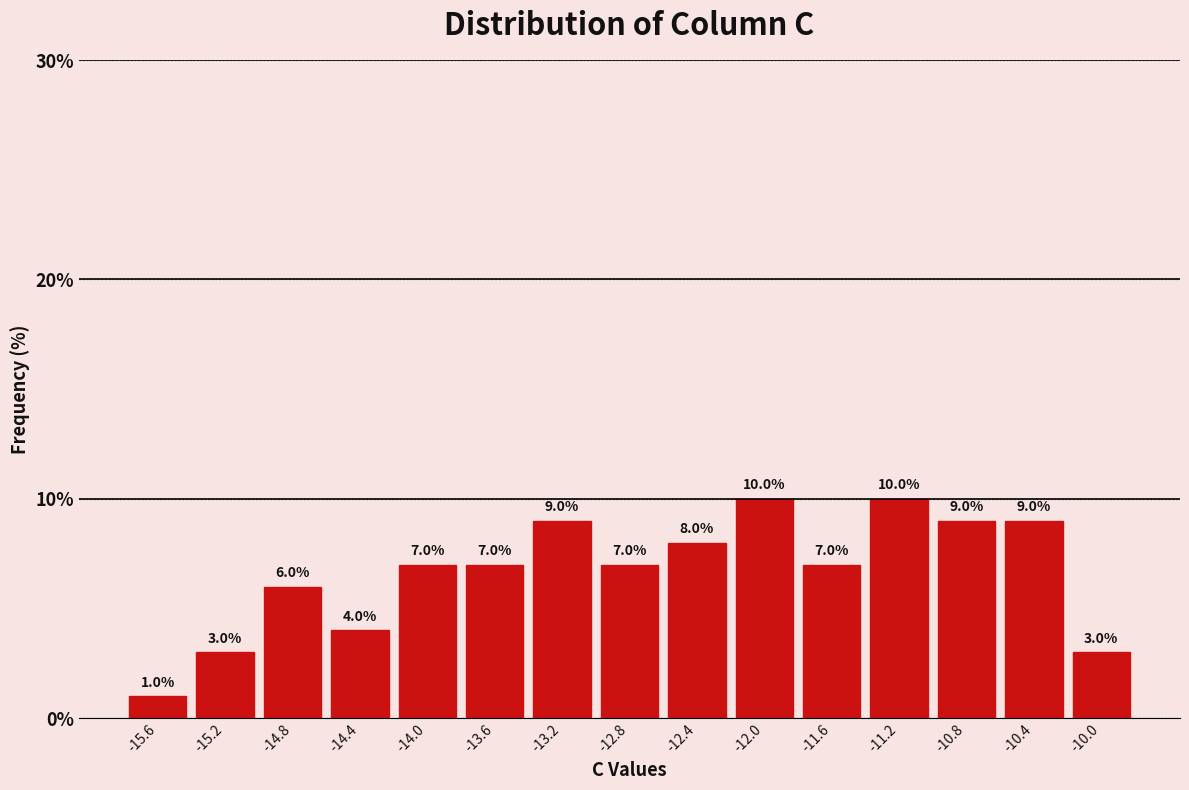

Reading left to right, list every bar in this chart as the range it spans on the x-axis followed by its height. The bar edges are not printed on the chart, so give them approximately, as read against the axis.

-15.85 to -15.45: 1.0
-15.45 to -15.00: 3.0
-15.00 to -14.60: 6.0
-14.60 to -14.20: 4.0
-14.20 to -13.80: 7.0
-13.80 to -13.40: 7.0
-13.40 to -13.00: 9.0
-13.00 to -12.60: 7.0
-12.60 to -12.20: 8.0
-12.20 to -11.80: 10.0
-11.80 to -11.40: 7.0
-11.40 to -10.95: 10.0
-10.95 to -10.55: 9.0
-10.55 to -10.15: 9.0
-10.15 to -9.75: 3.0